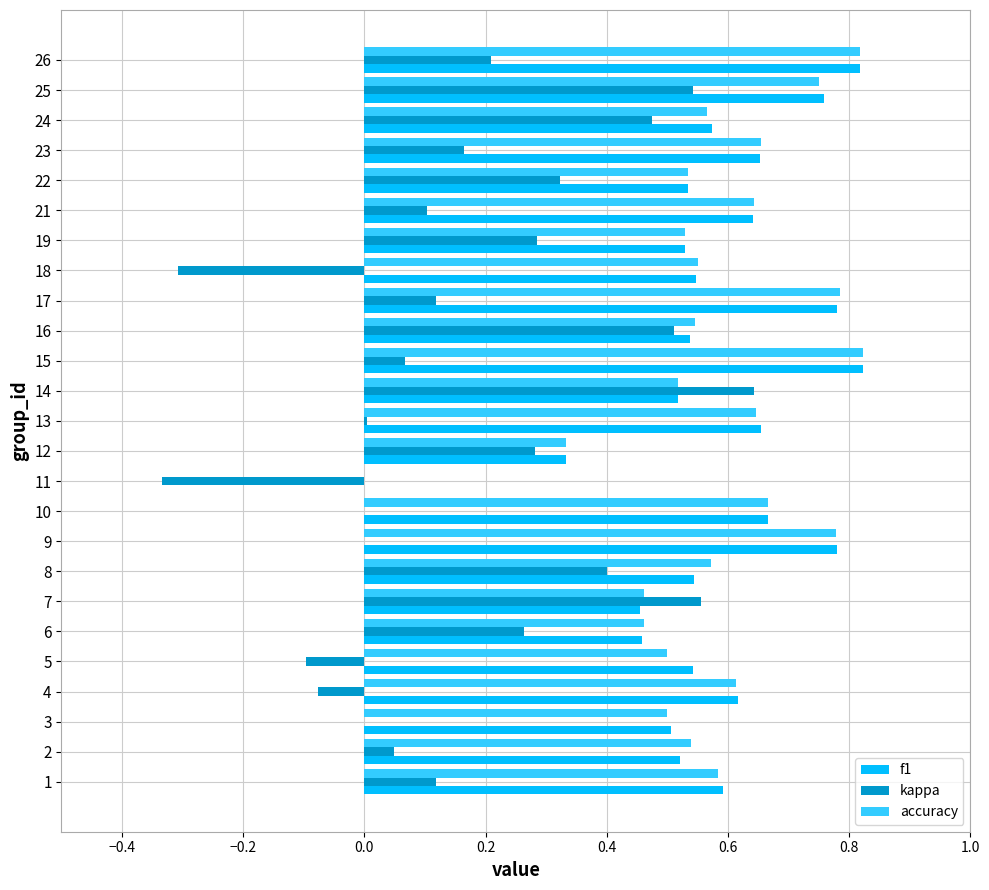

How many values in the f1 series exceed 0?

24